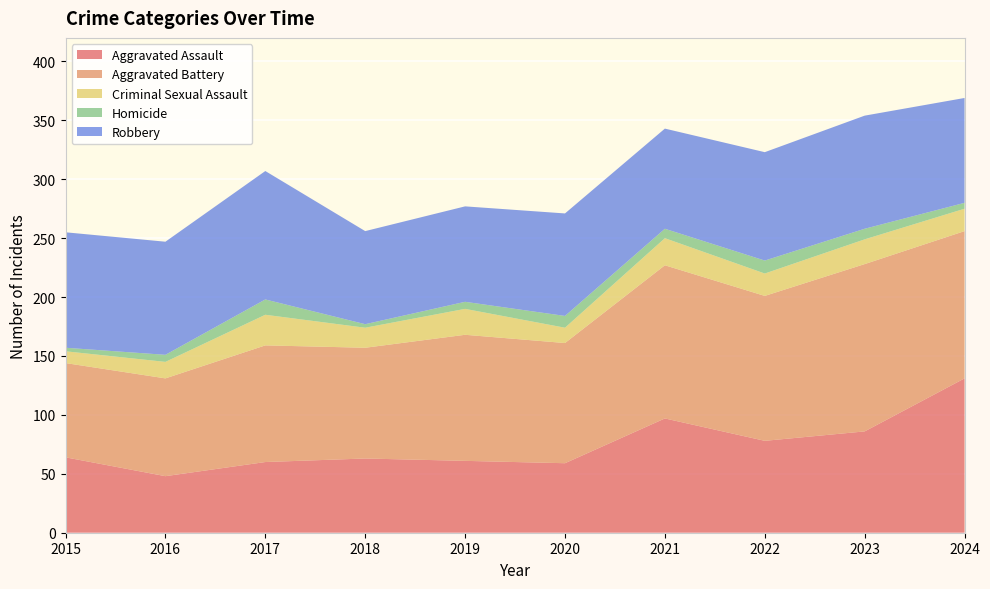

Reading left to right, extract all data points from this chart.

Aggravated Assault: 64	48	60	63	61	59	97	78	86	131
Aggravated Battery: 80	83	99	94	107	102	130	123	142	125
Criminal Sexual Assault: 10	14	26	17	22	13	23	19	21	19
Homicide: 3	6	13	3	6	10	8	11	9	5
Robbery: 98	96	109	79	81	87	85	92	96	89